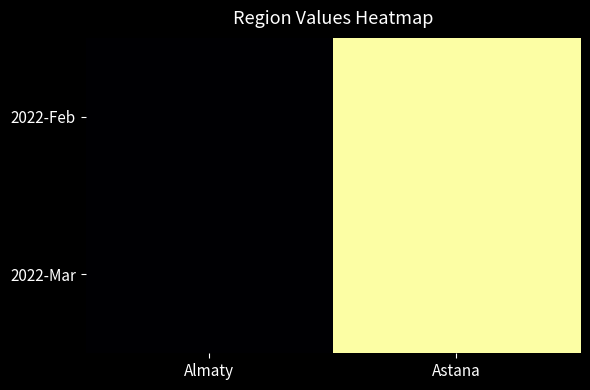

At Almaty, list the series in order from smallest to largest.

2022-Feb, 2022-Mar